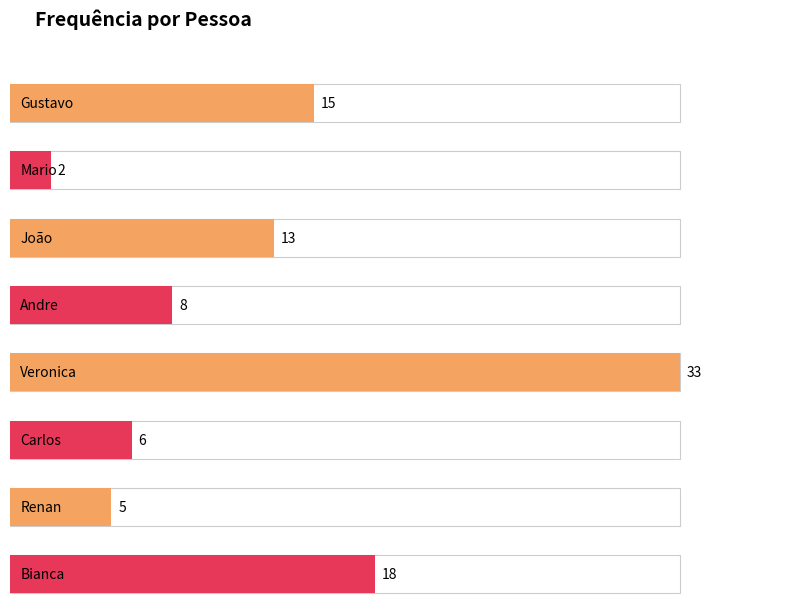

Approximately how many times larger is the value at Carlos compared to João?

0.5